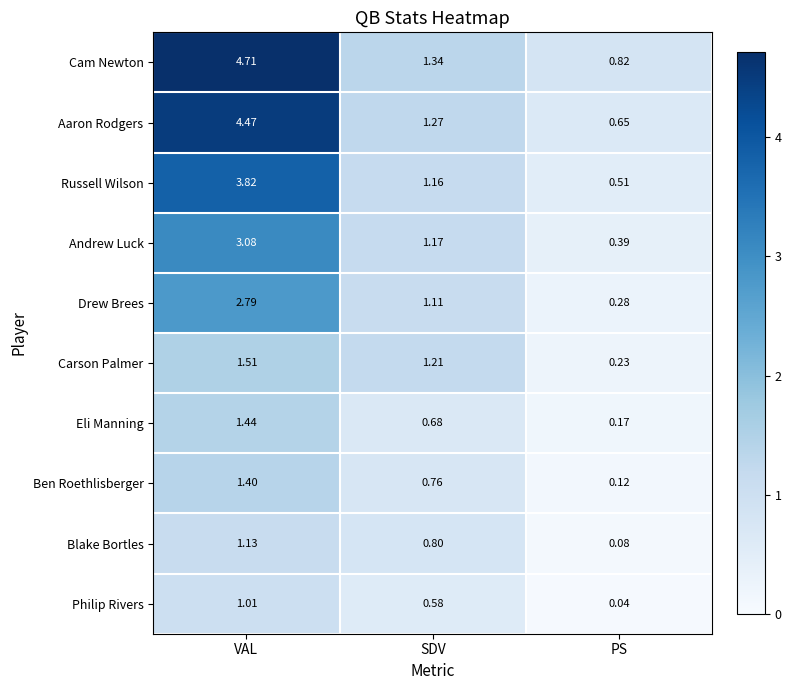

Which series has the largest total across all categories?

Cam Newton